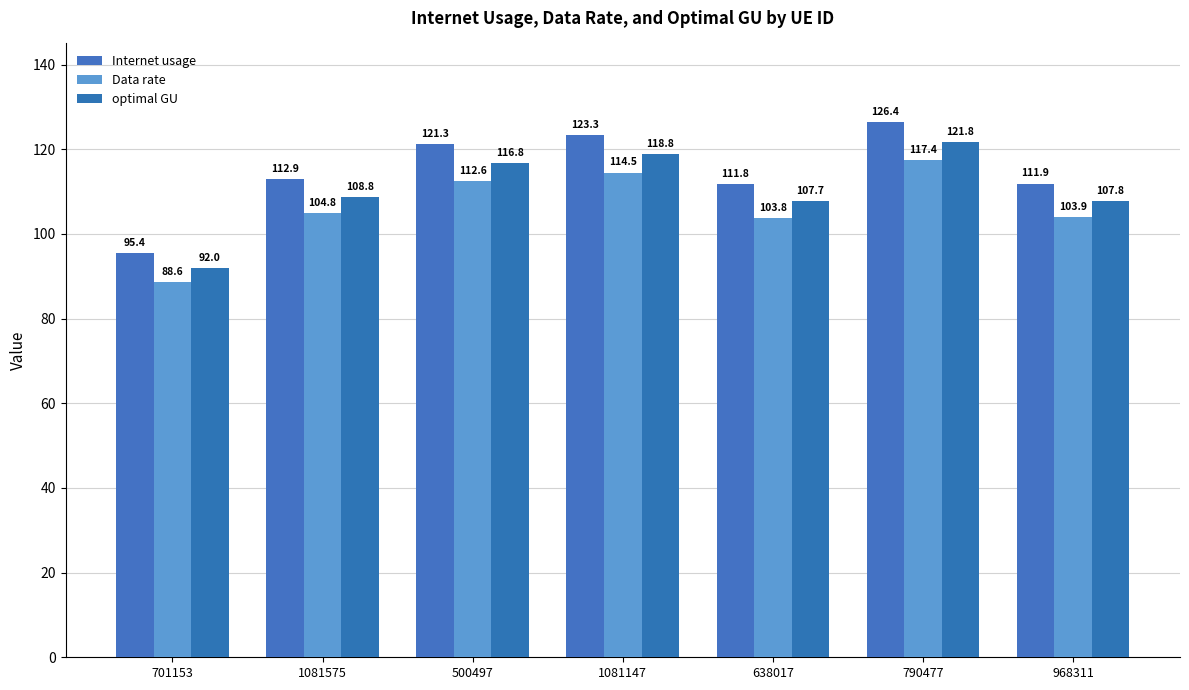

The Internet usage series shows 42.7 at 500497. True or false?

False